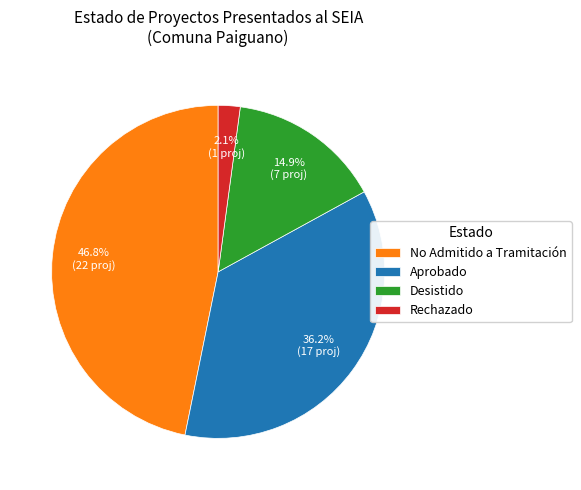

What is the smallest slice in the pie chart?

Rechazado